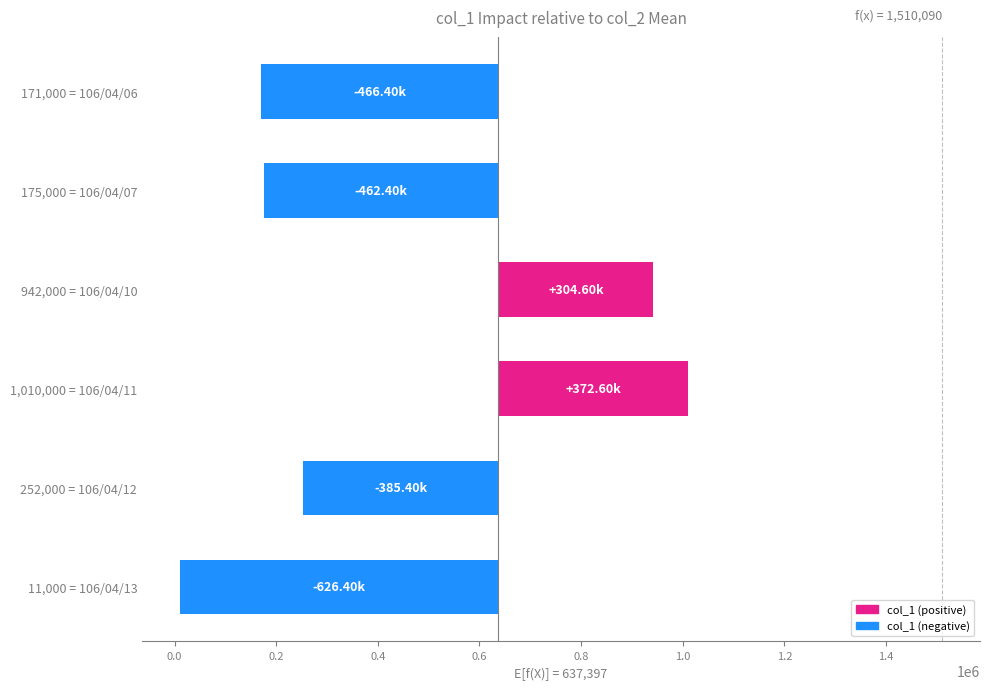

What is the value of the 4th bar from the left?

372603.3